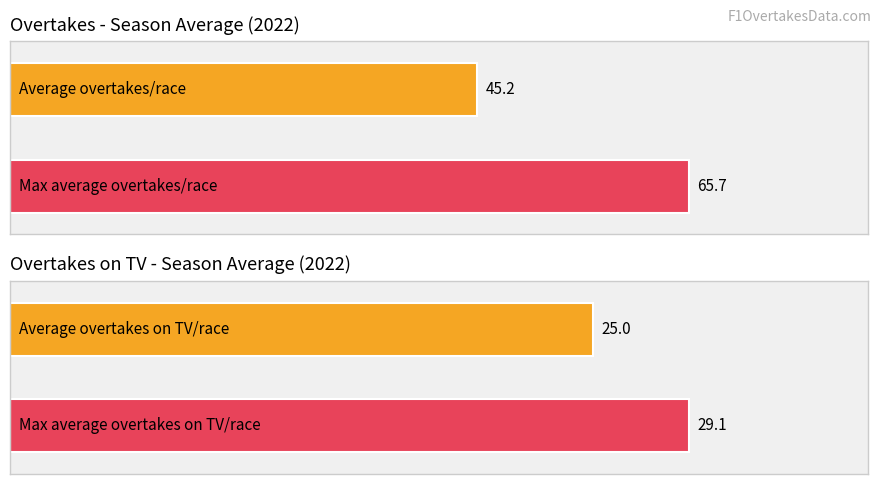

True or false: Average has a value of 19.5 at 2005.

False